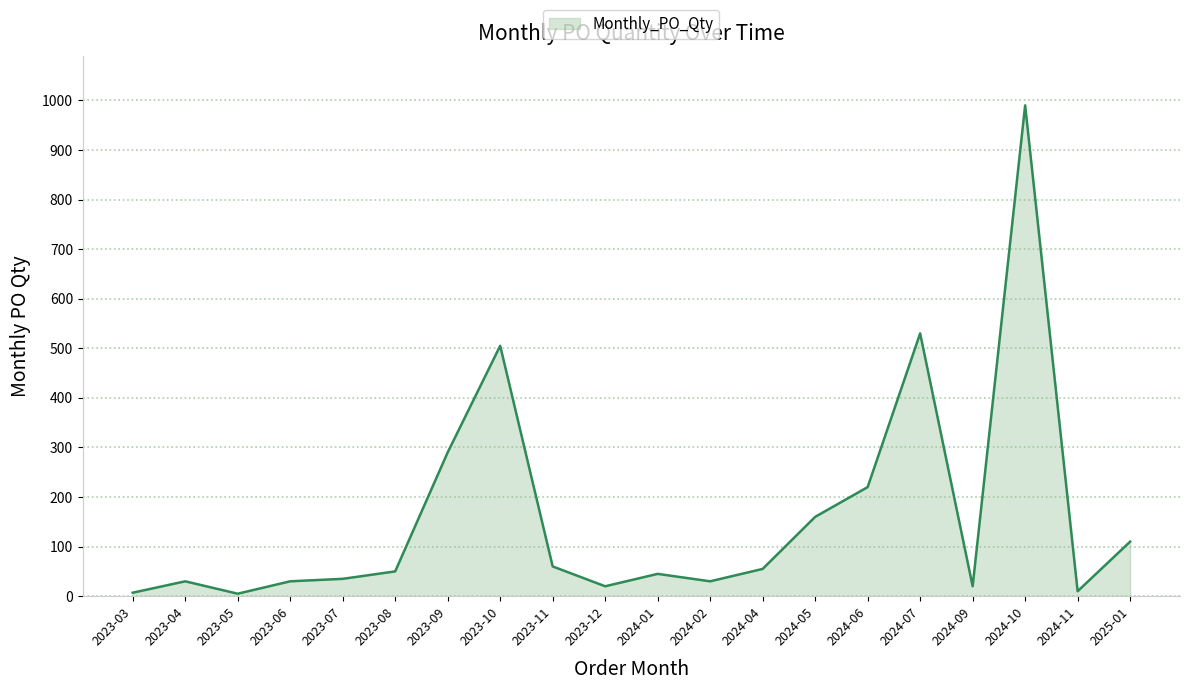

What is the difference between the maximum and minimum values?

985